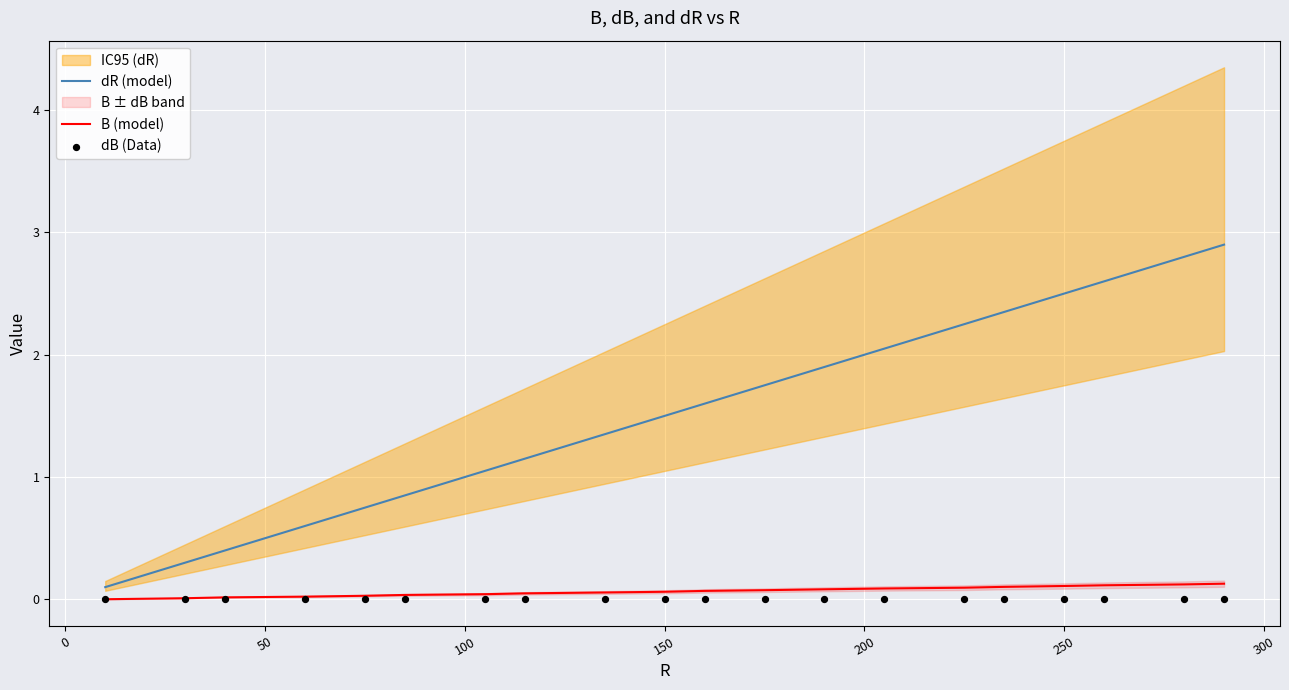

Which series reaches the maximum Y coordinate?

dR (model)